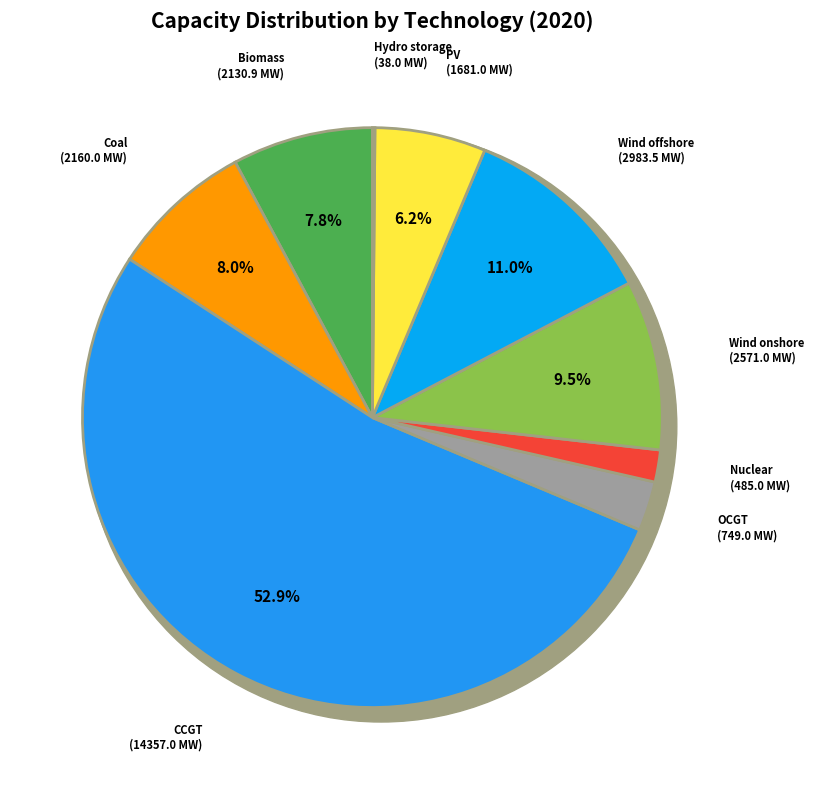

What percentage is the Coal slice, to the nearest percent?

8%